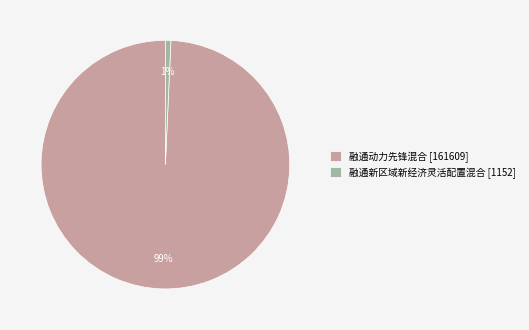

Which slice is the smallest?

融通新区域新经济灵活配置混合